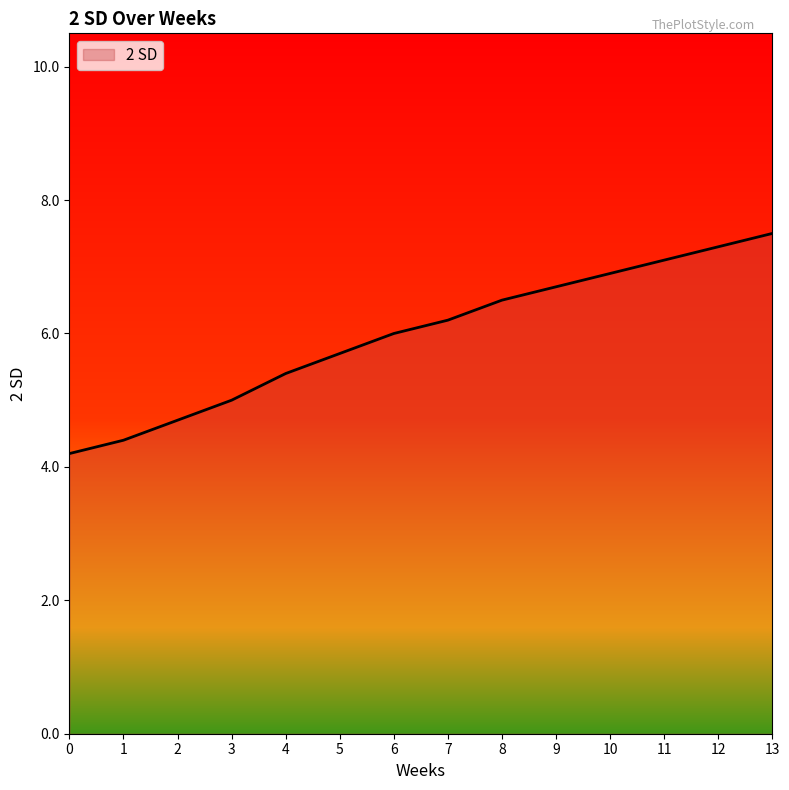

List the labels in order of value, largest first.

13, 12, 11, 10, 9, 8, 7, 6, 5, 4, 3, 2, 1, 0